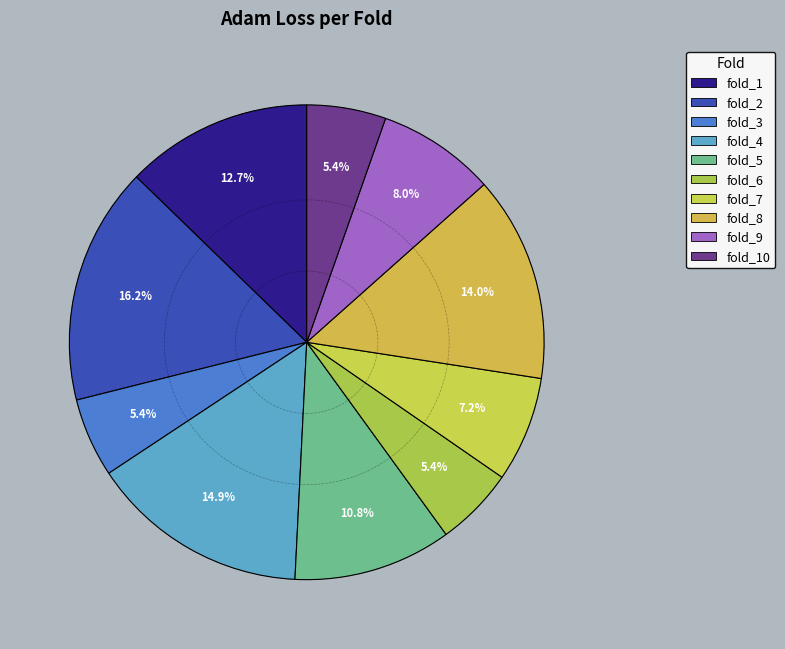

Count the number of slices in the pie.

10